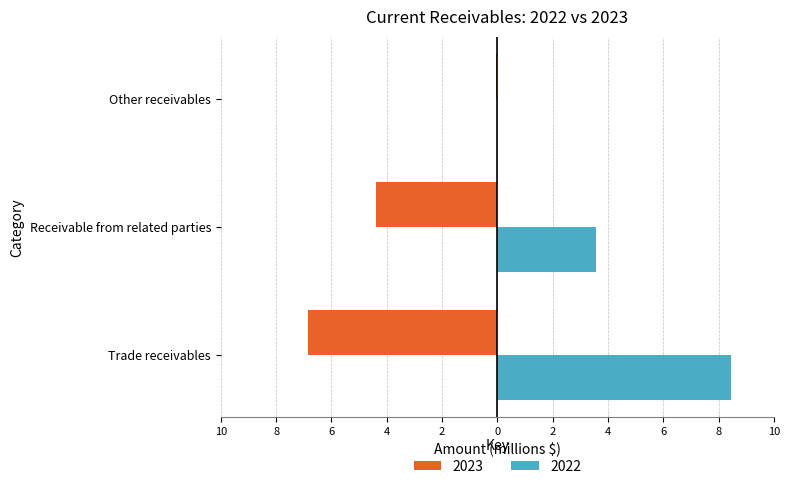

Where is 2022 nearest to the value 4234136?

Receivable from related parties